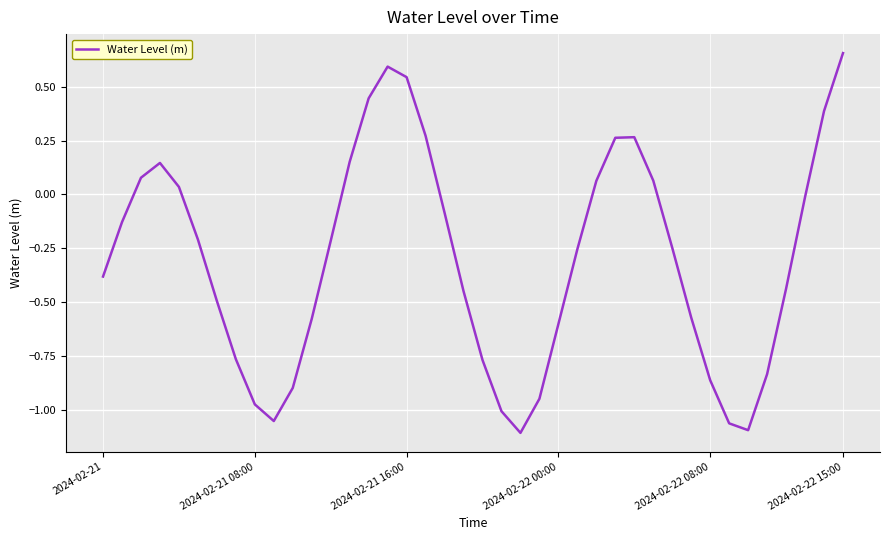

What is the difference between the maximum and minimum values?

1.8